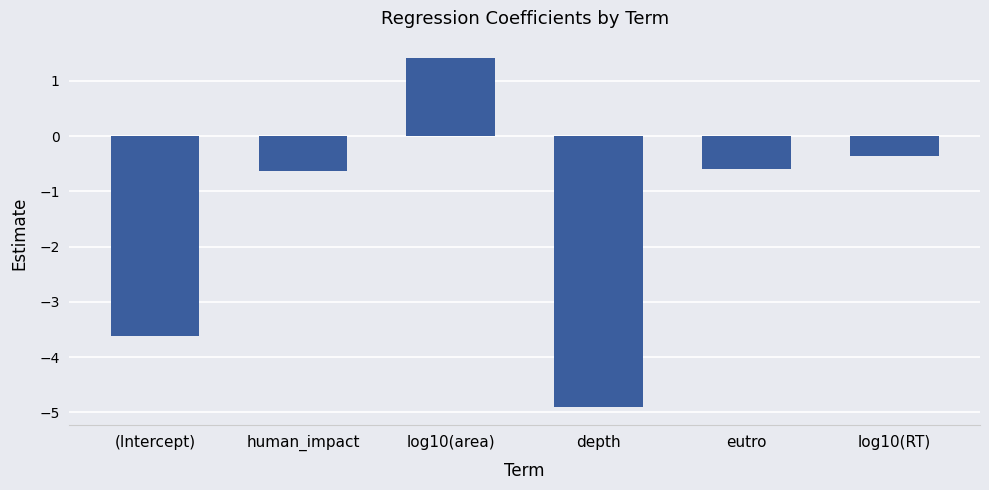

What value does the data have at (Intercept)?

-3.6